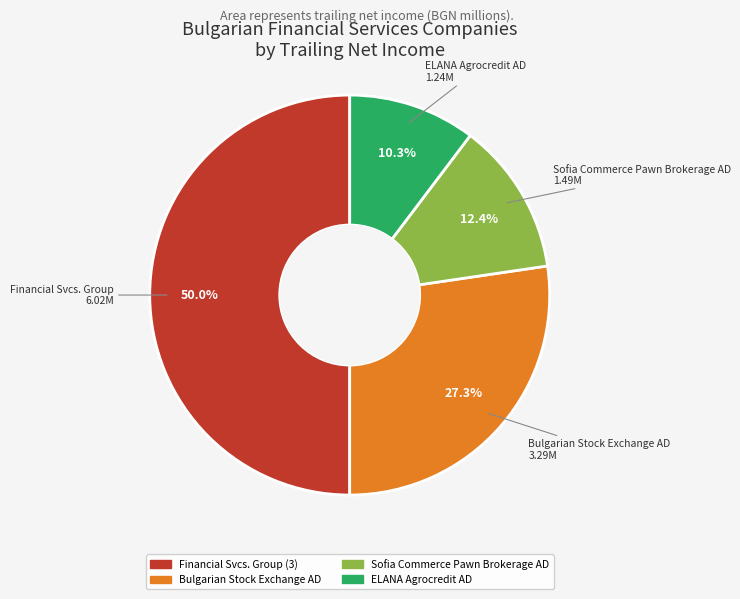

Which slice is the smallest?

ELANA Agrocredit AD